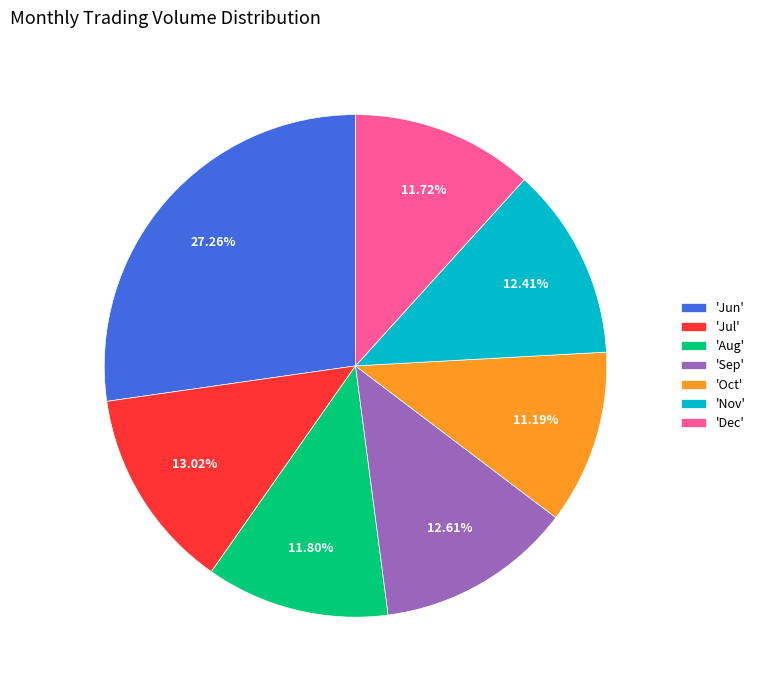

Which slice is the largest?

'Jun'